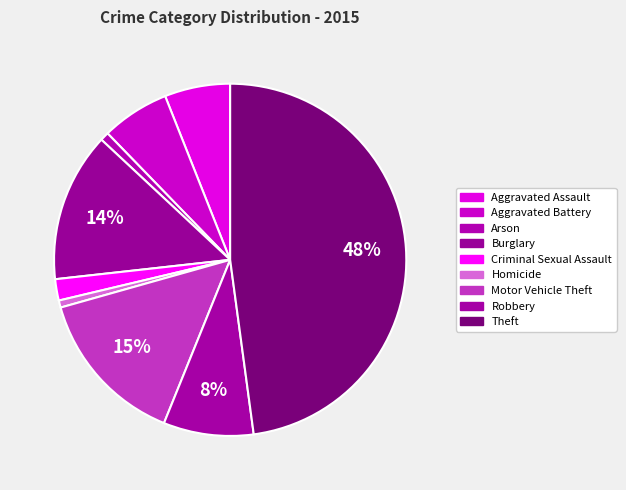

Count the number of slices in the pie.

9